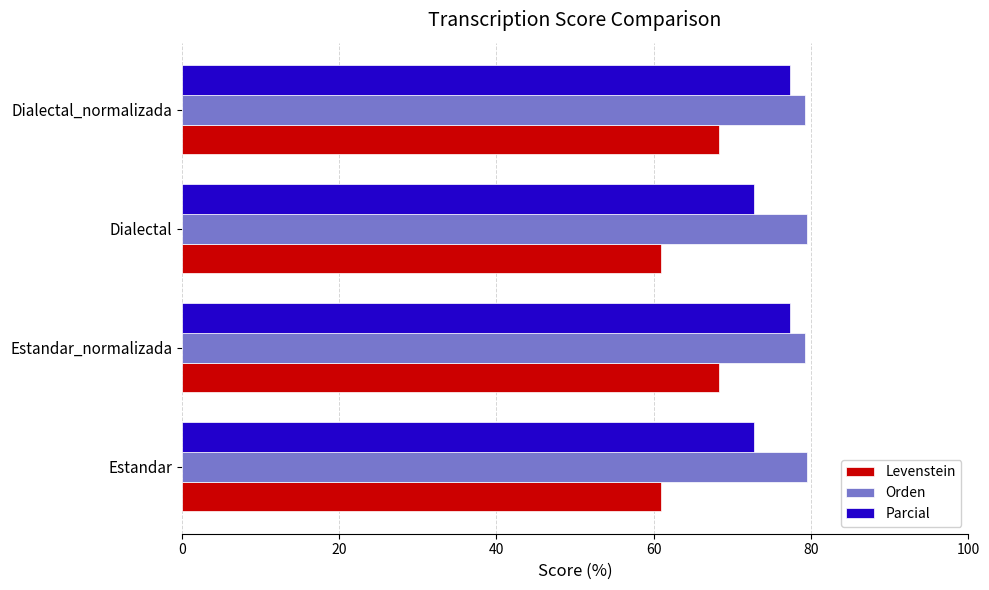

Which series has the largest total across all categories?

Orden